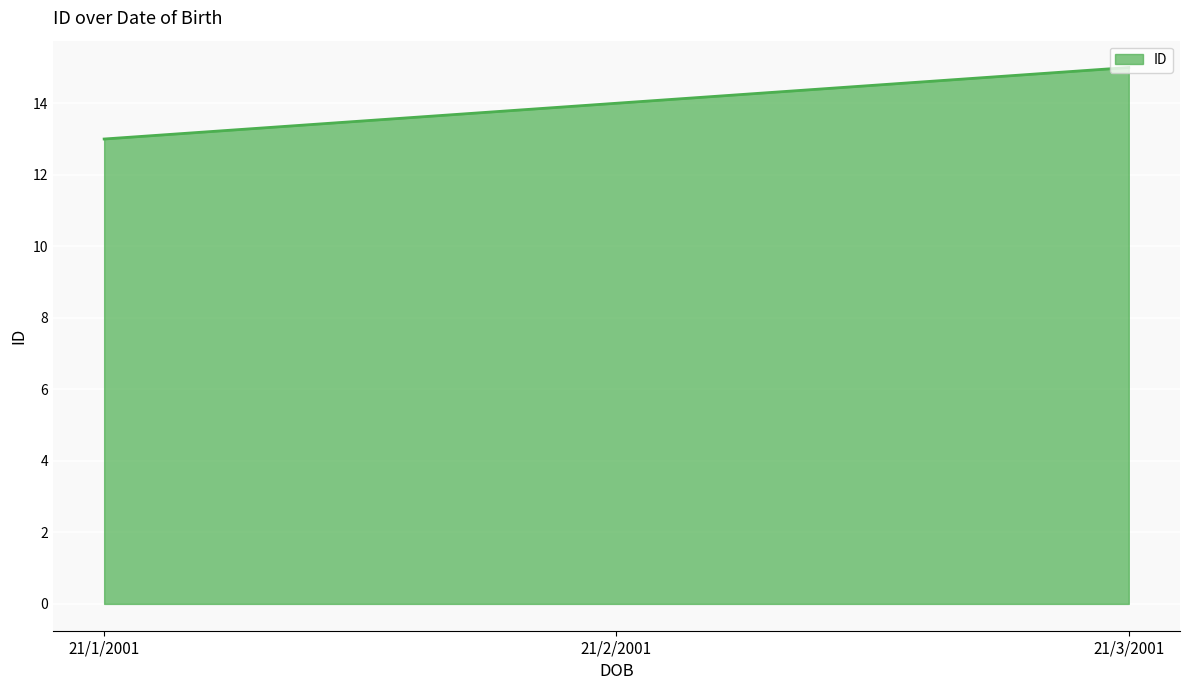

List the labels in order of value, smallest first.

21/1/2001, 21/2/2001, 21/3/2001